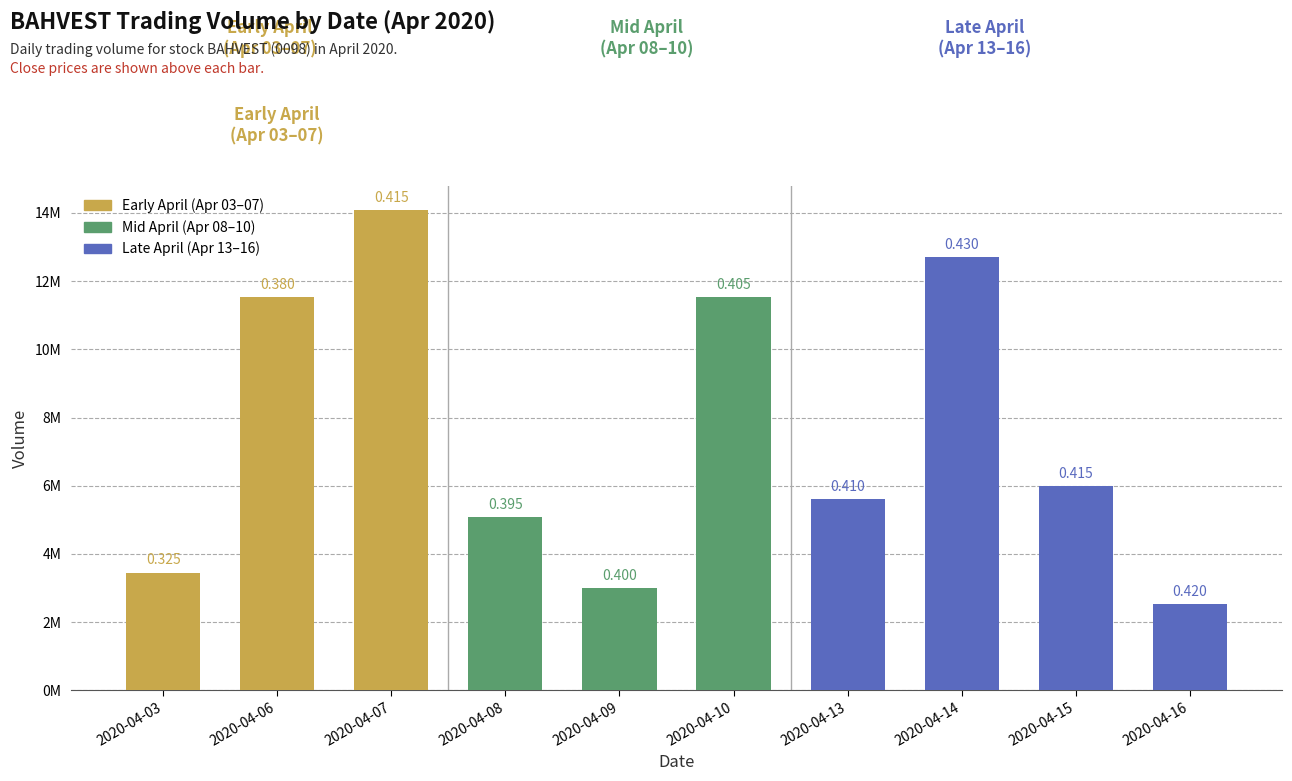

What is the smallest value displayed?

2515100